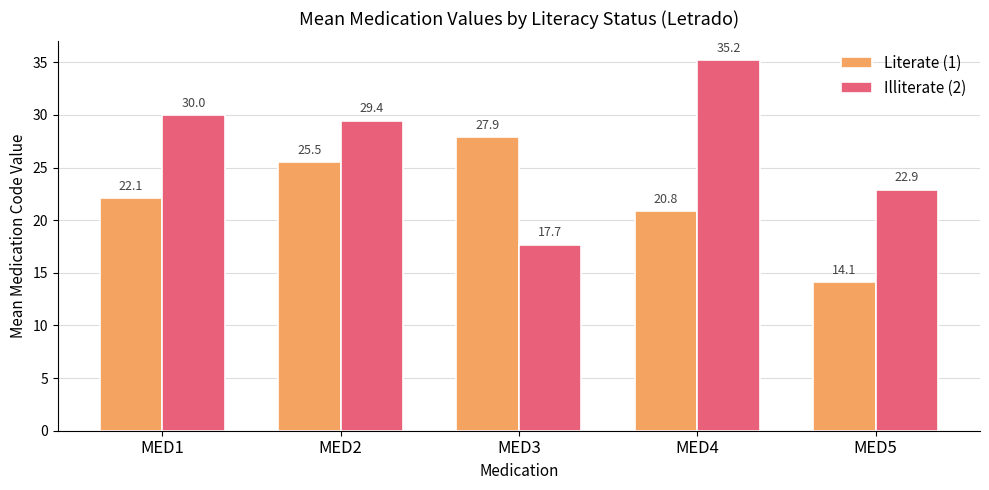

What is the value of the Illiterate (2) bar at the 4th from the left?

35.2